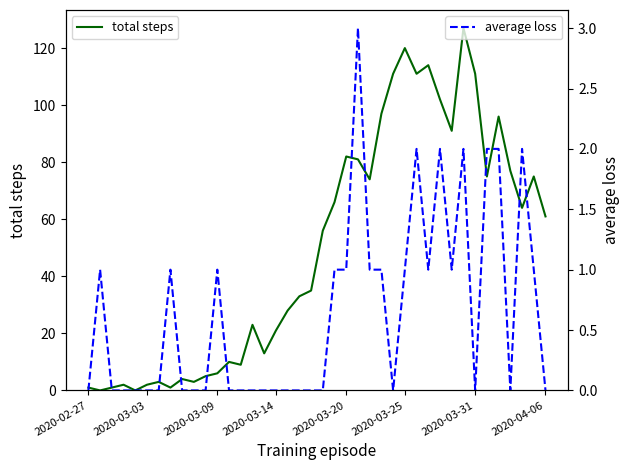

What is the maximum value for total steps?

127